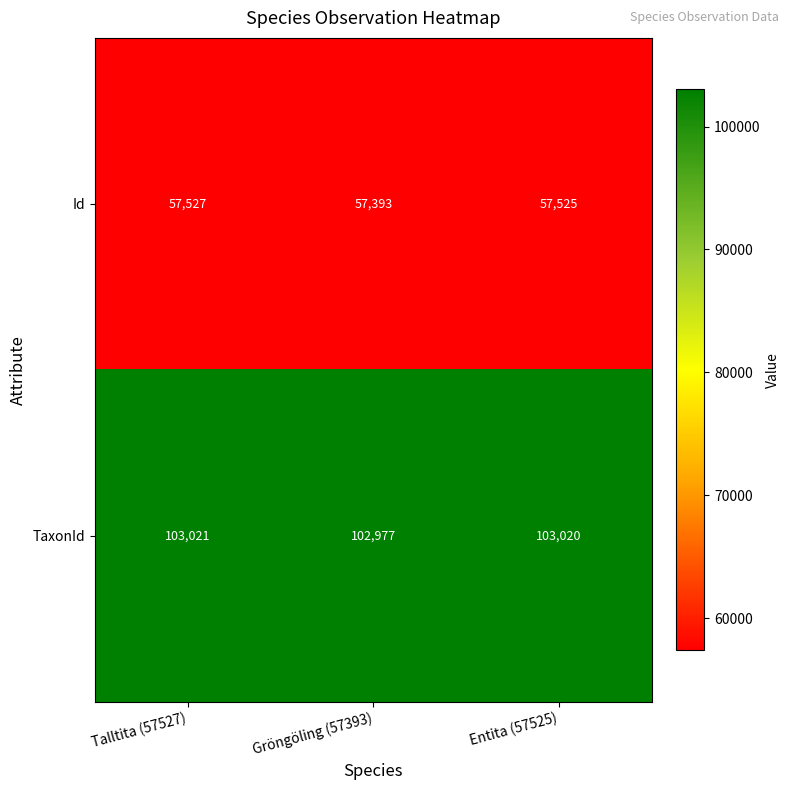

What is the approximate value of Id at Entita (57525)?

57525